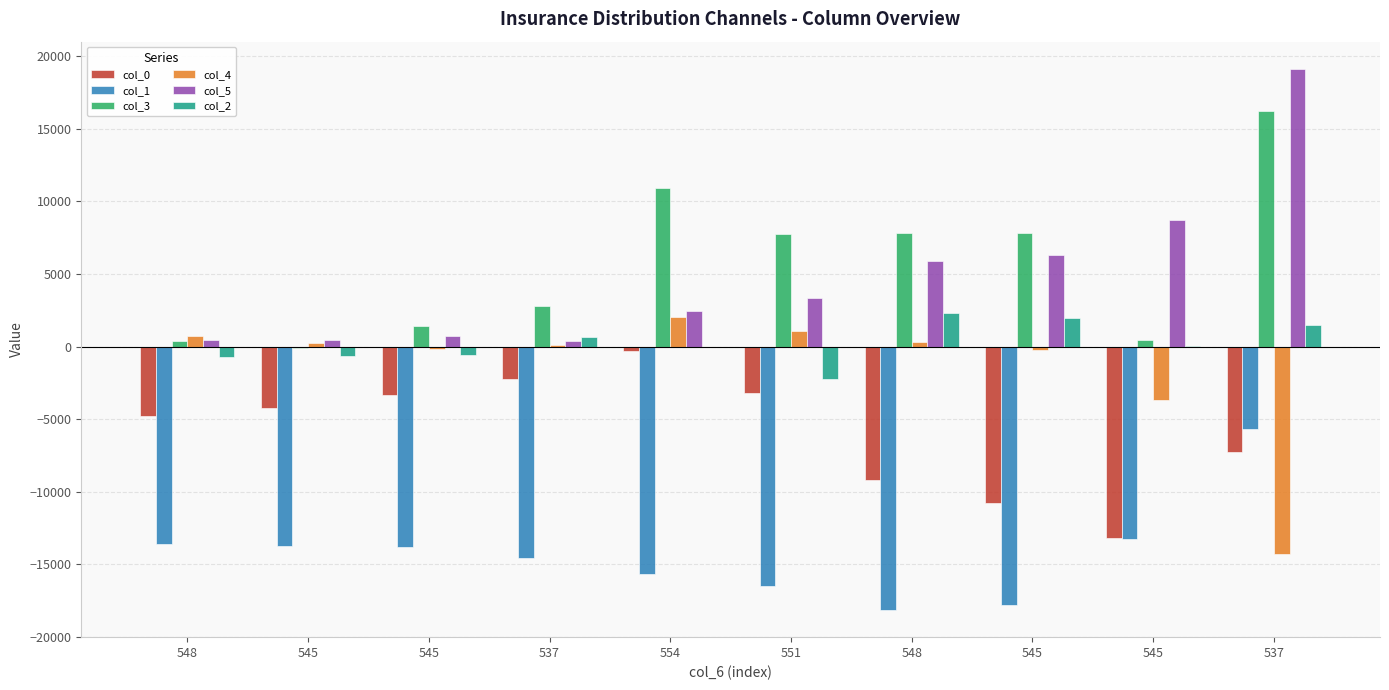

What are all the series names shown in the legend?

col_0, col_1, col_3, col_4, col_5, col_2